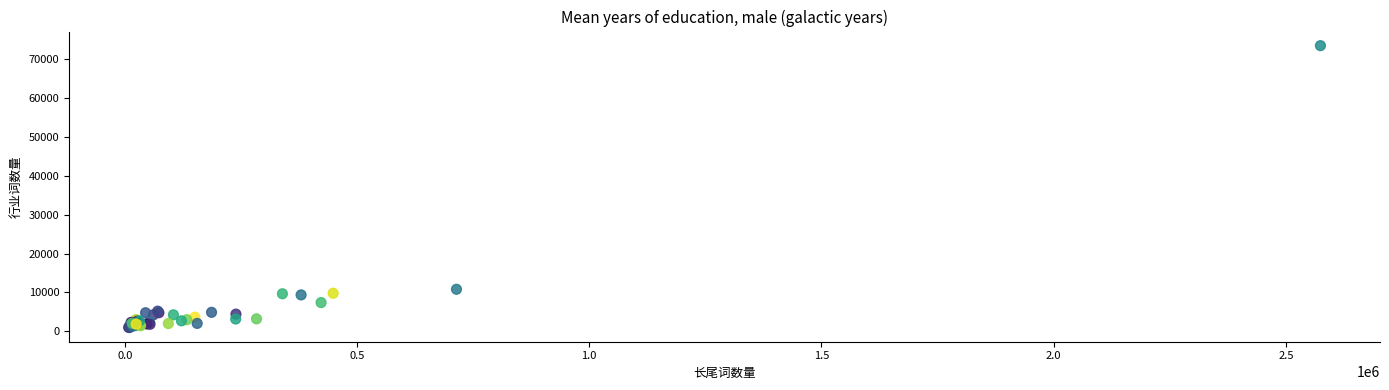

What Y value in the scatter plot is closest to 37187?

10820